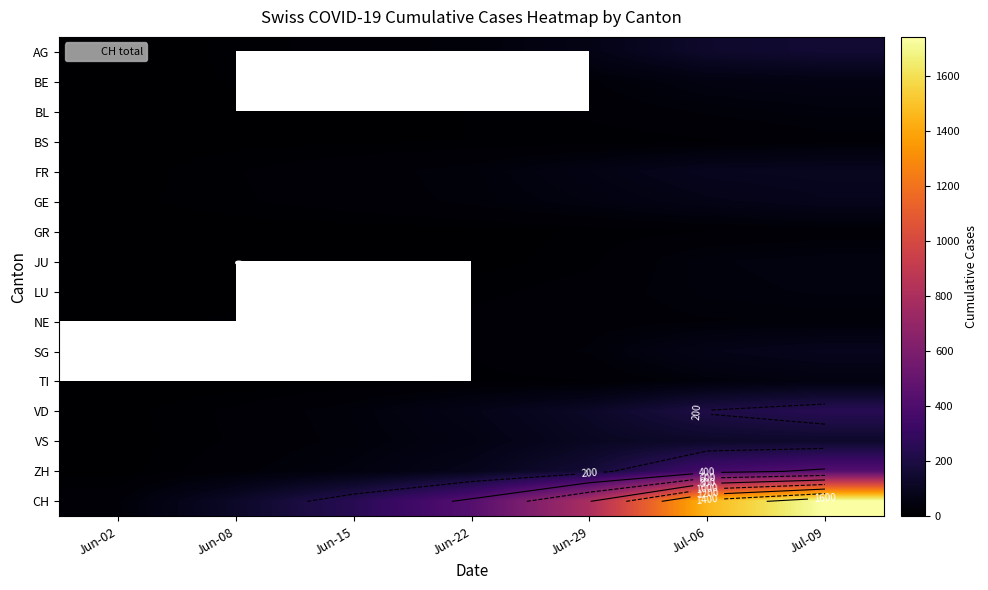

What is the difference between the maximum and minimum values in the ZH series?

422.0